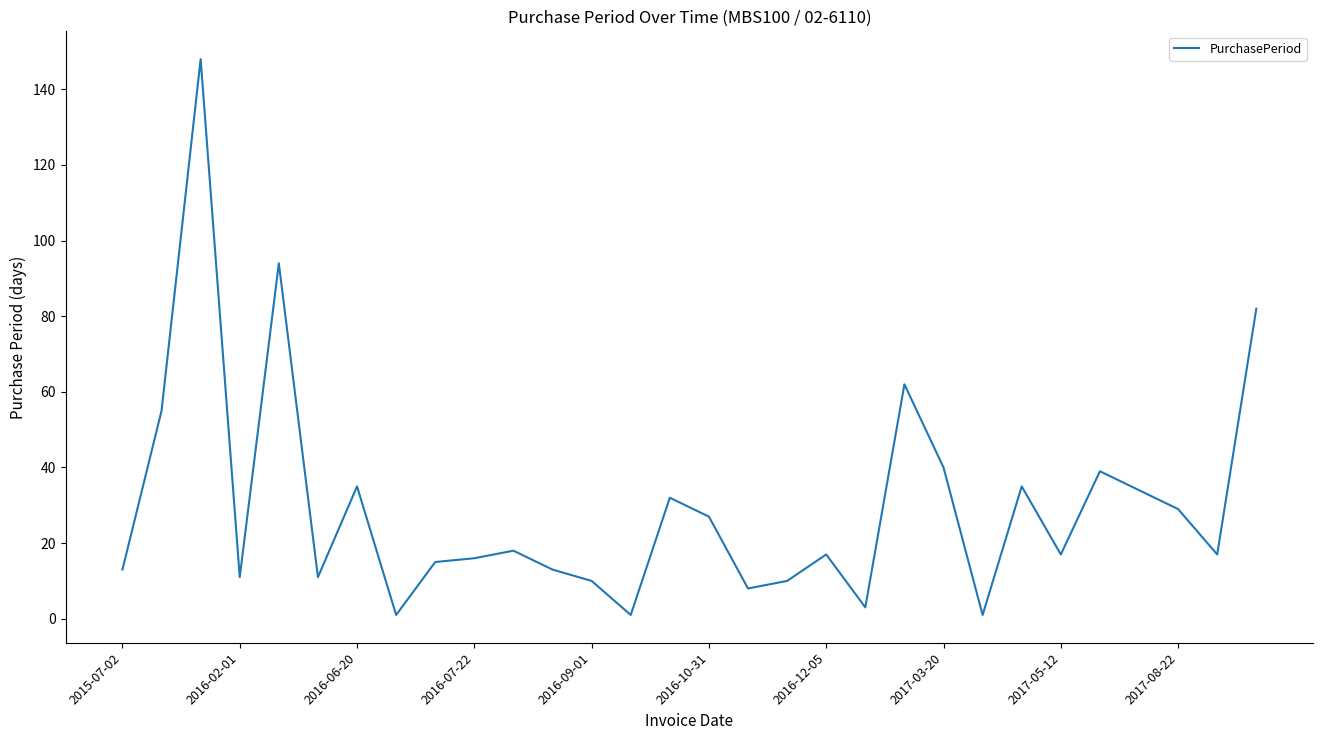

What is the maximum value shown in the chart?

148